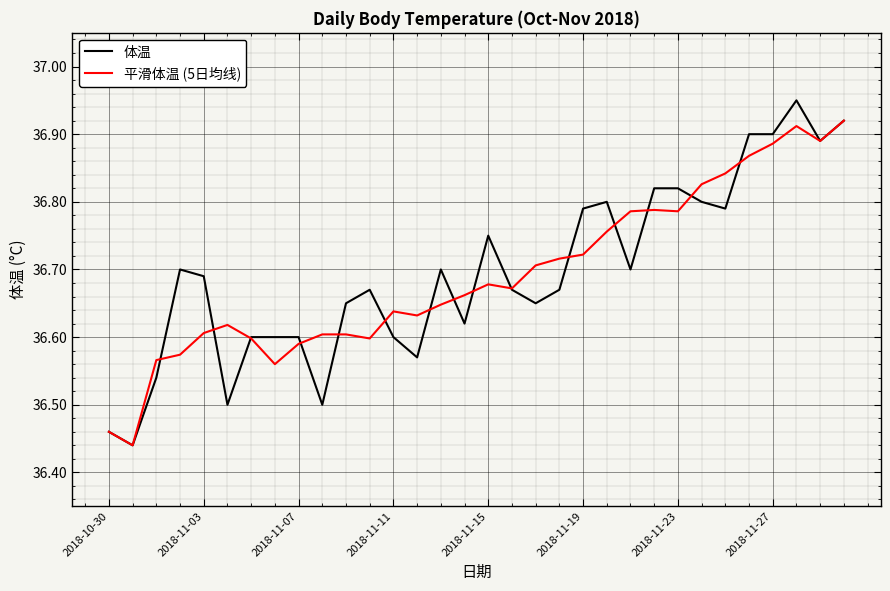

What is the sum of all 平滑体温 (5日均线) values?

1174.2